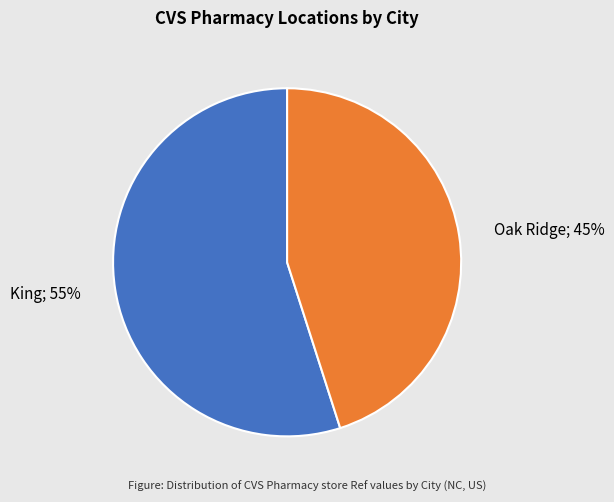

Rank the categories by value from lowest to highest.

Oak Ridge, King